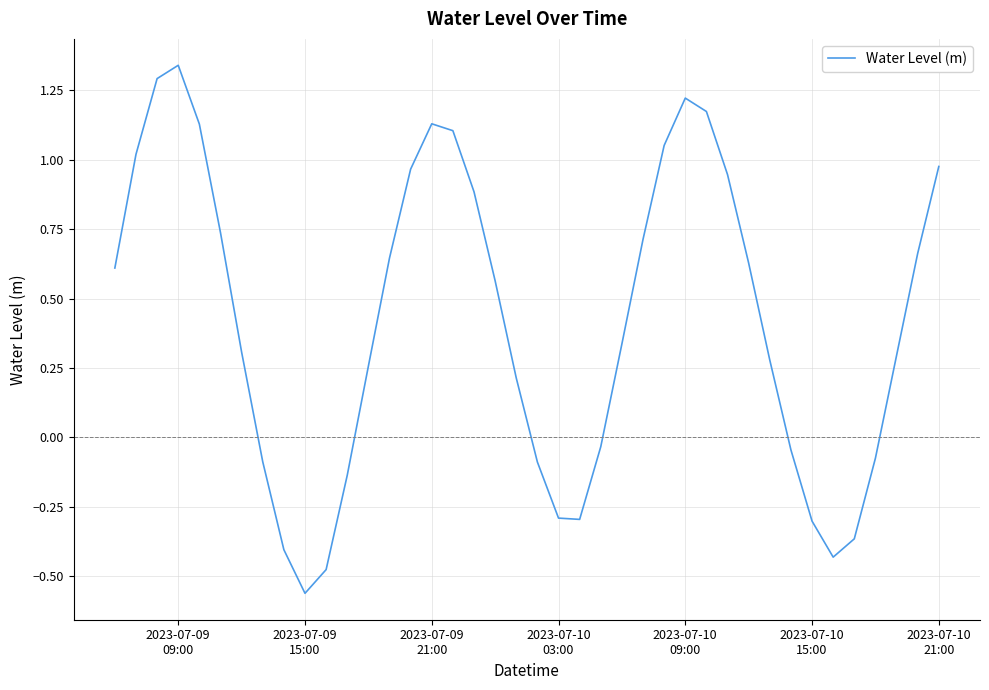

How many positive values are there?

26